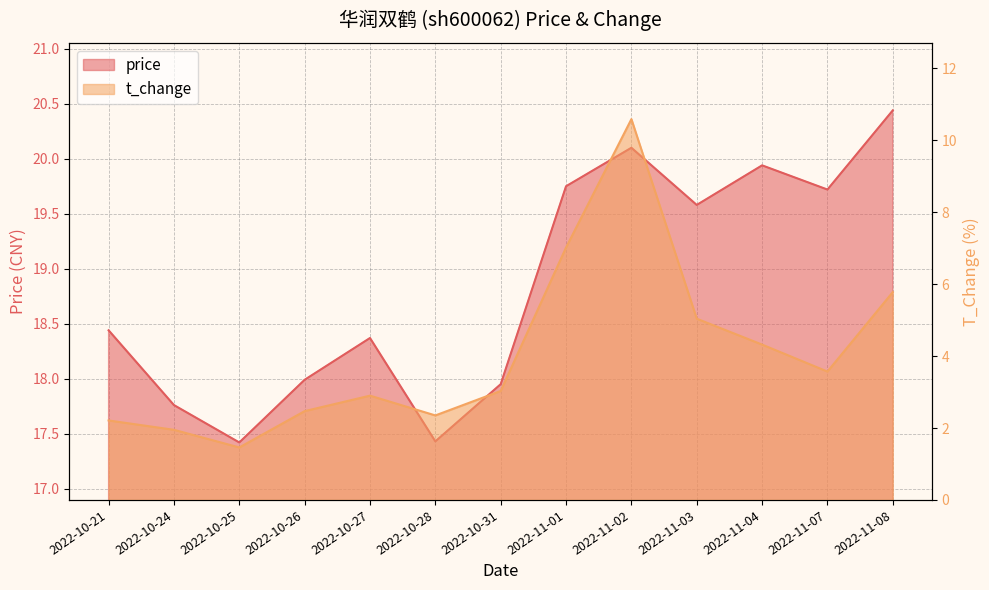

True or false: t_change and price intersect in this chart.

False